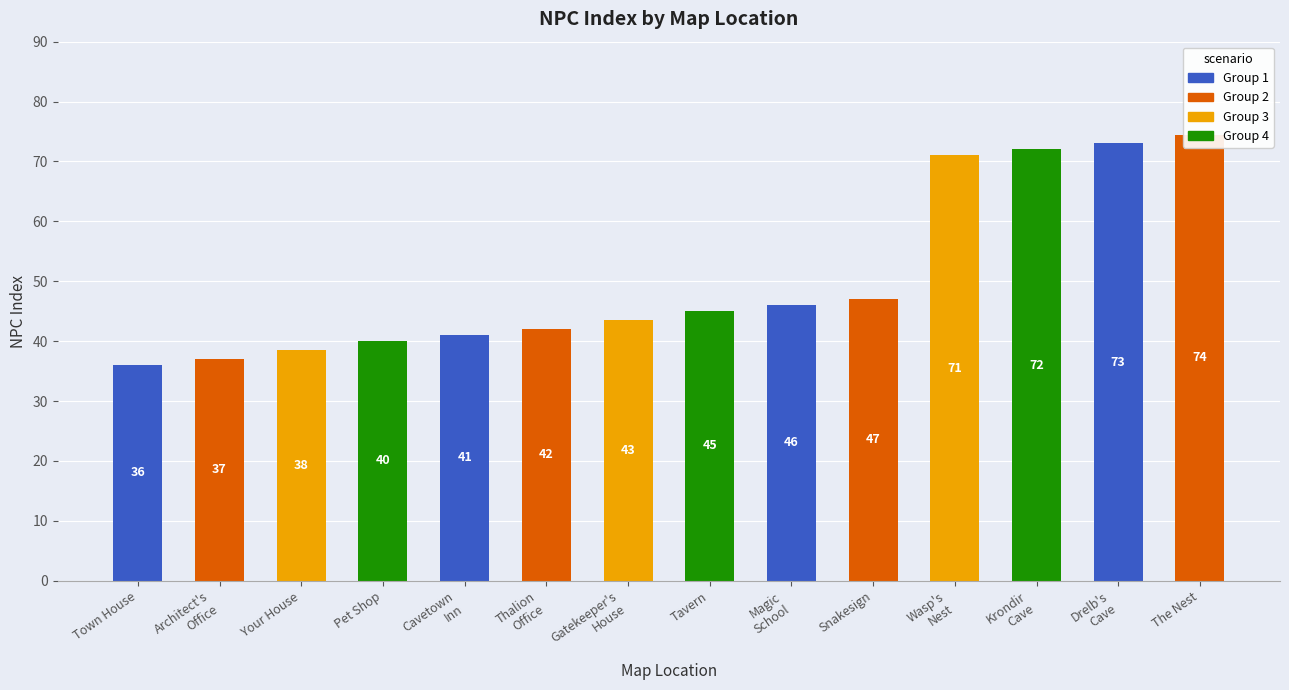

List the labels in order of value, largest first.

The Nest, Drelb's
Cave, Krondir
Cave, Wasp's
Nest, Snakesign, Magic
School, Tavern, Gatekeeper's
House, Thalion
Office, Cavetown
Inn, Pet Shop, Your House, Architect's
Office, Town House